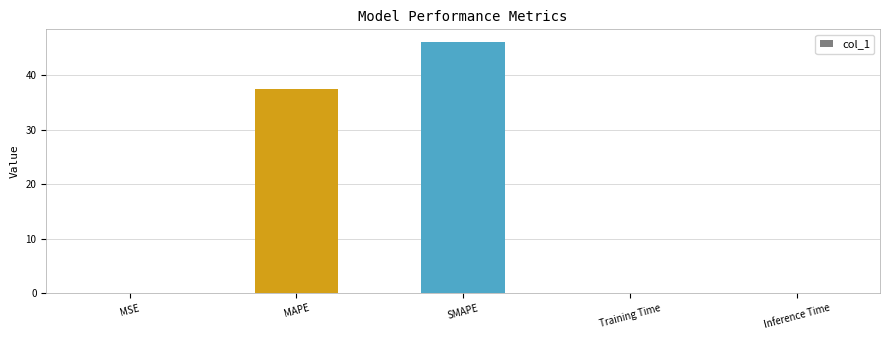

What is the sum of all values?

83.9